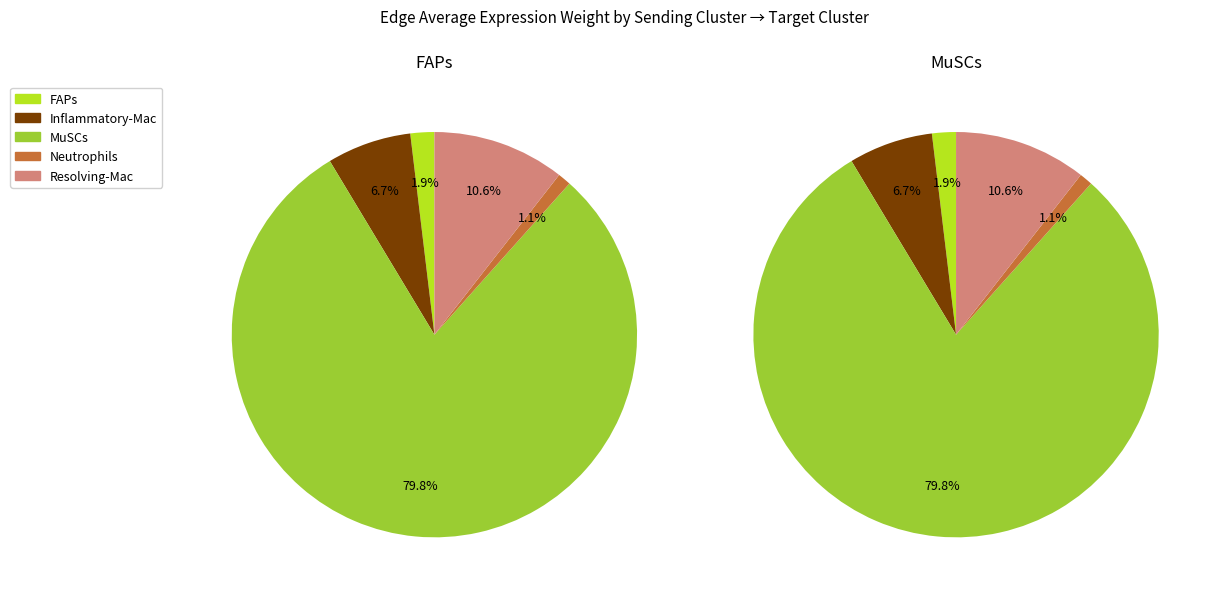

At Resolving-Mac, list the series in order from smallest to largest.

FAPs, MuSCs